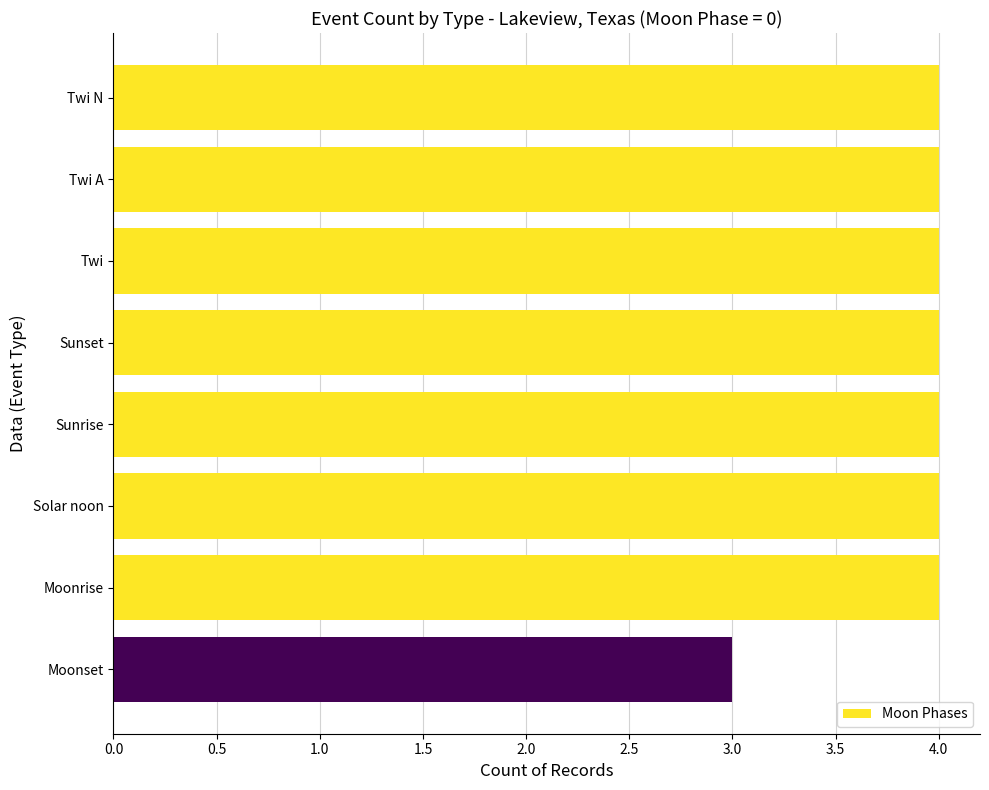

Reading top to bottom, list all the values displayed in this chart.

Twi N=4	Twi A=4	Twi=4	Sunset=4	Sunrise=4	Solar noon=4	Moonrise=4	Moonset=3